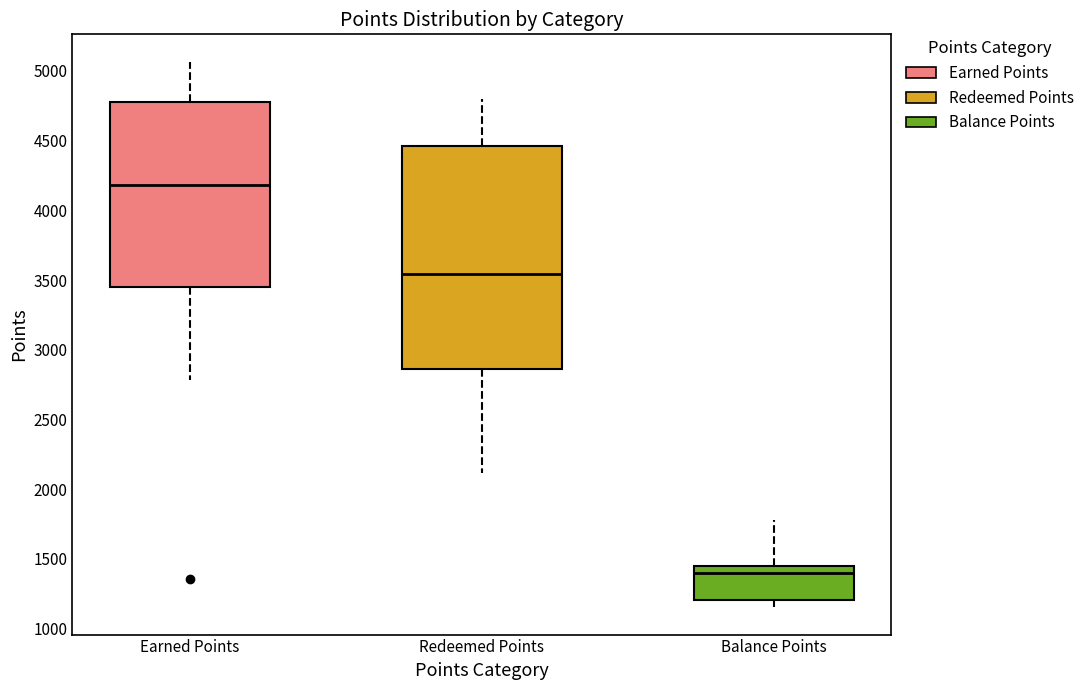

Reading left to right, transcribe this box plot: for each box, give where its median line is, the range the box spans, and where its two whiskers end, as read against the y-axis. The values are not printed on the chart, so give them approximately, as read against the axis.

Earned Points: median 4200, box 3450 to 4800, whiskers 2800 to 5050
Redeemed Points: median 3550, box 2850 to 4450, whiskers 2100 to 4800
Balance Points: median 1400, box 1200 to 1450, whiskers 1150 to 1800